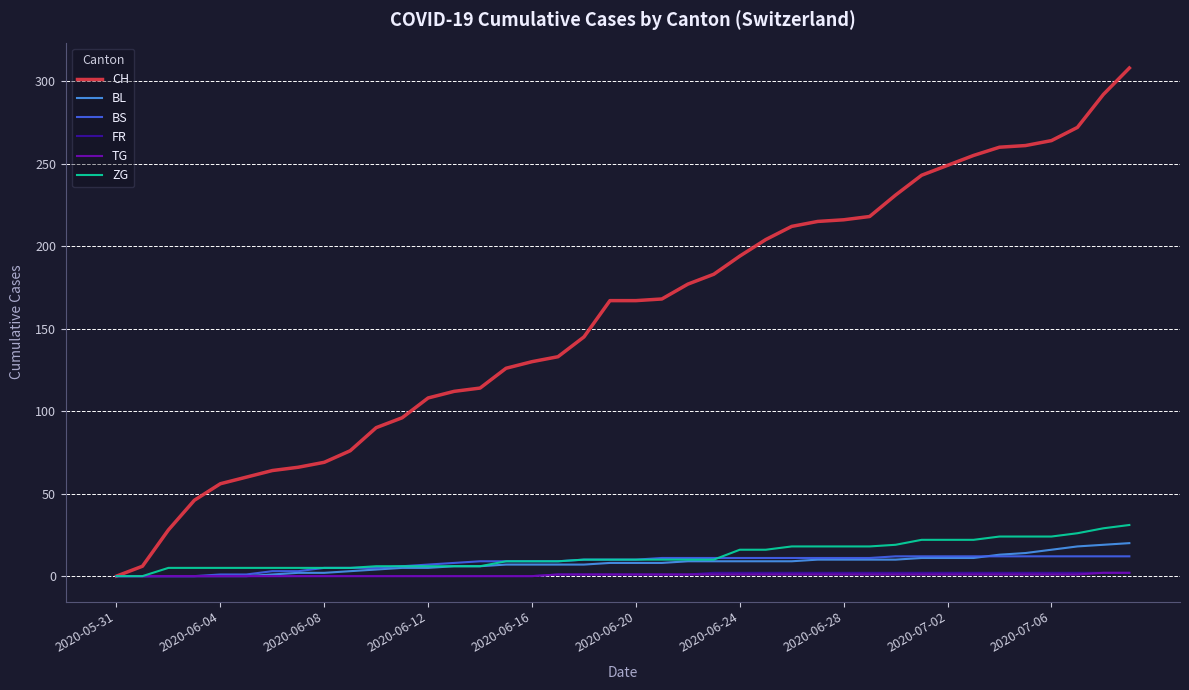

What is the highest value of the BS series?

12